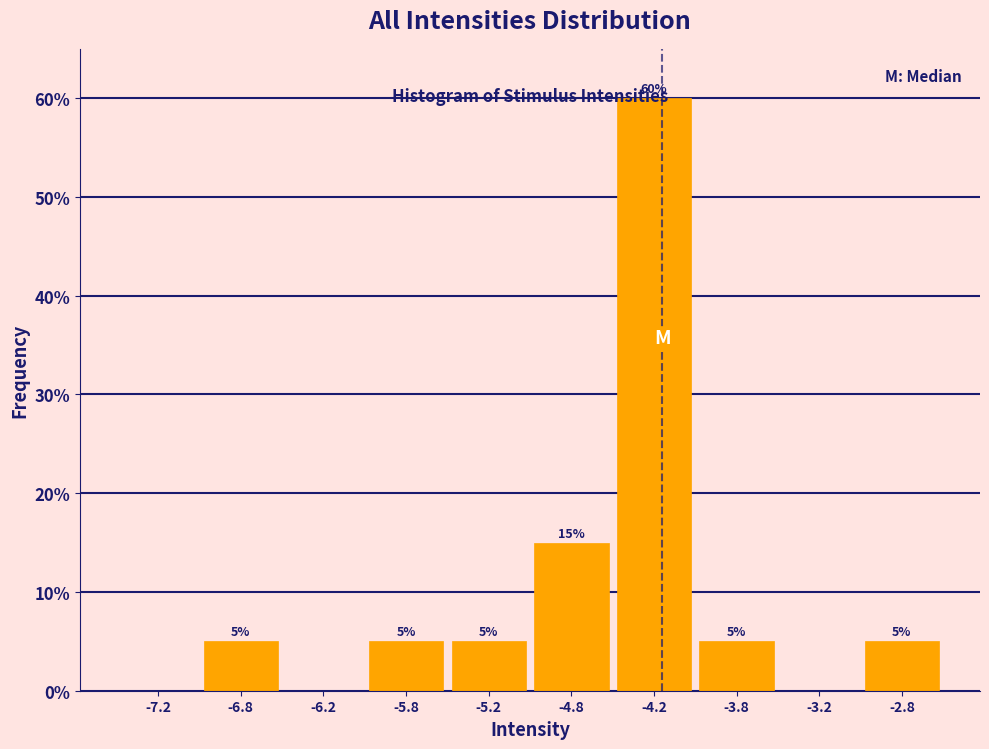

Over which range of the x-axis is the bar tallest?

-4.5 to -4.0